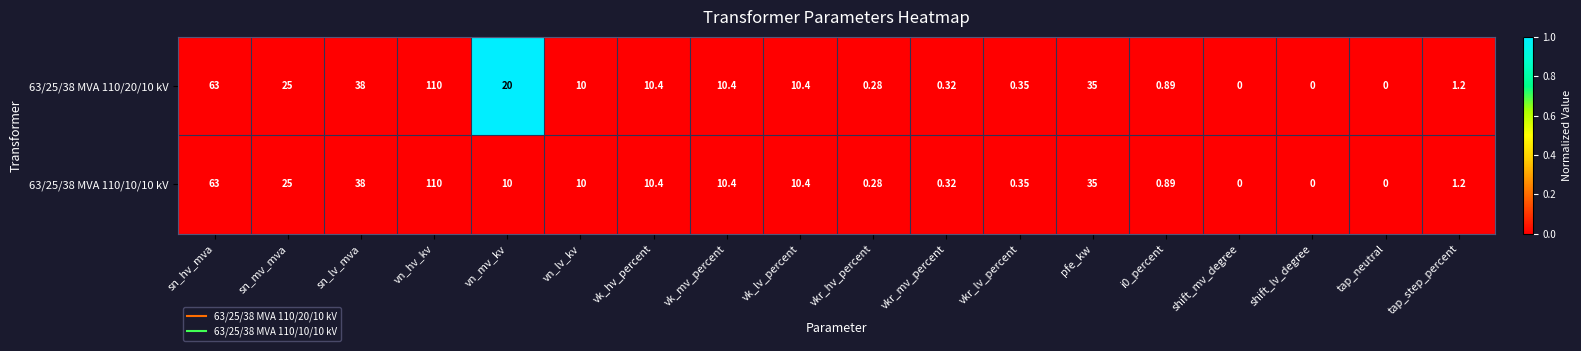

Which series has the largest total across all categories?

63/25/38 MVA 110/20/10 kV